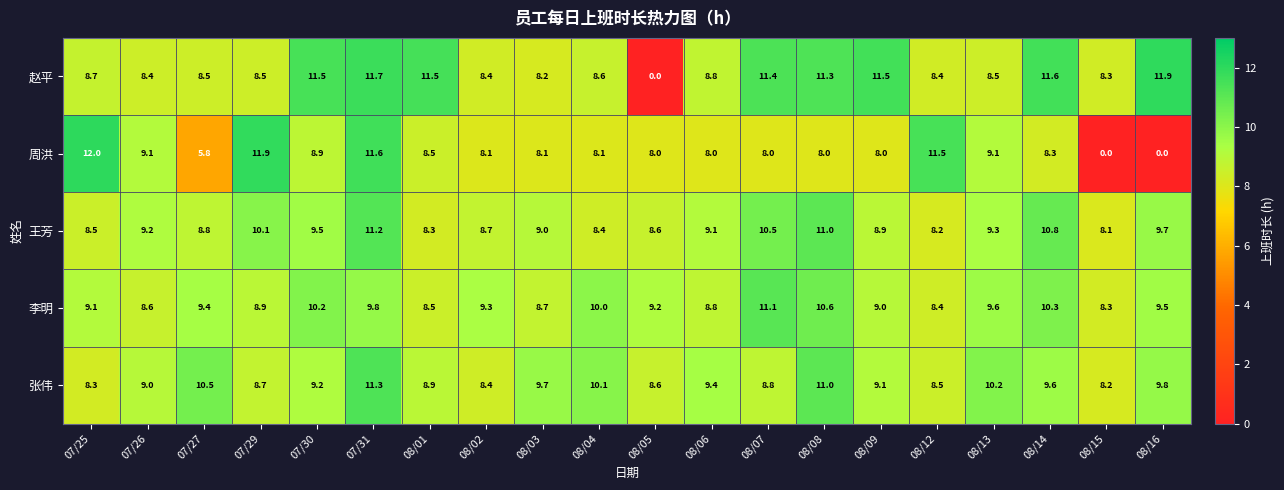

Which label corresponds to the largest value in the chart?

07/25